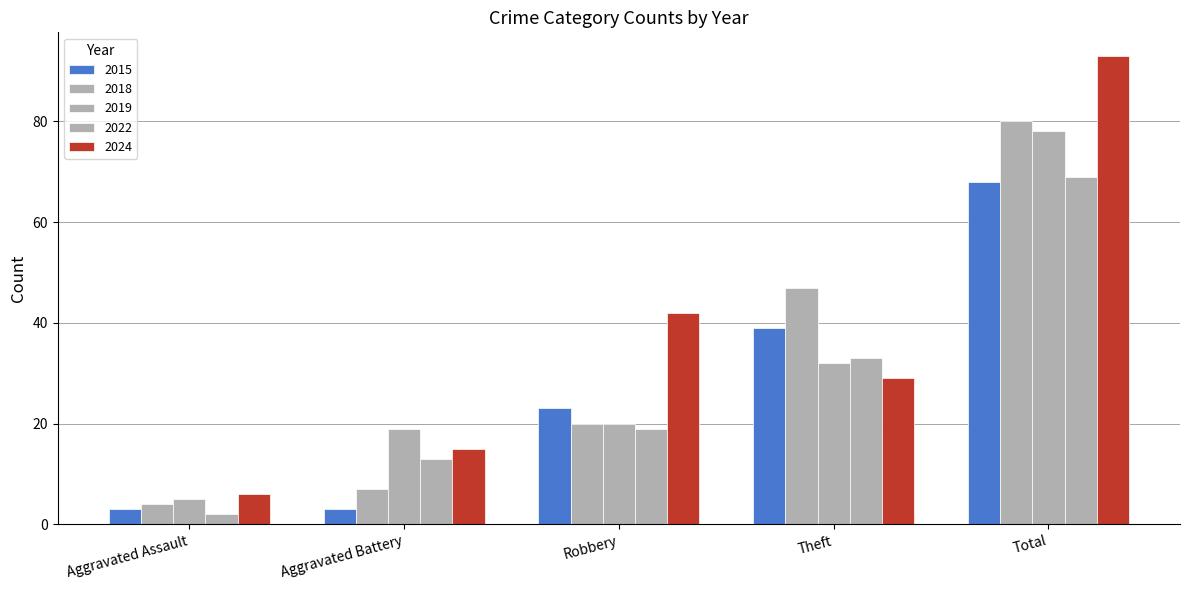

What is the label of the 3rd bar from the left?

Robbery